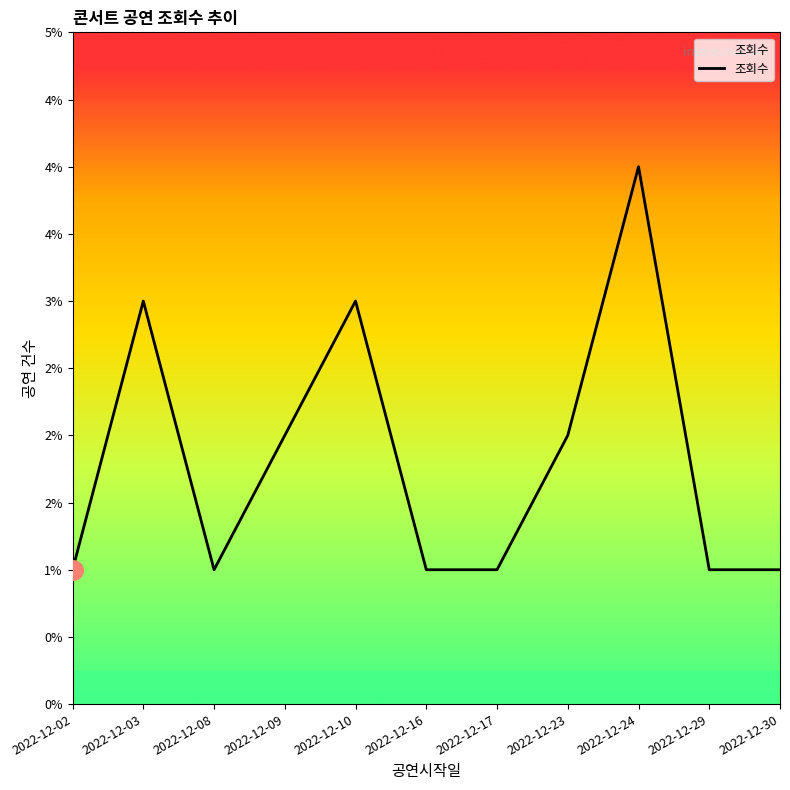

The value at 2022-12-24 is 7. True or false?

False